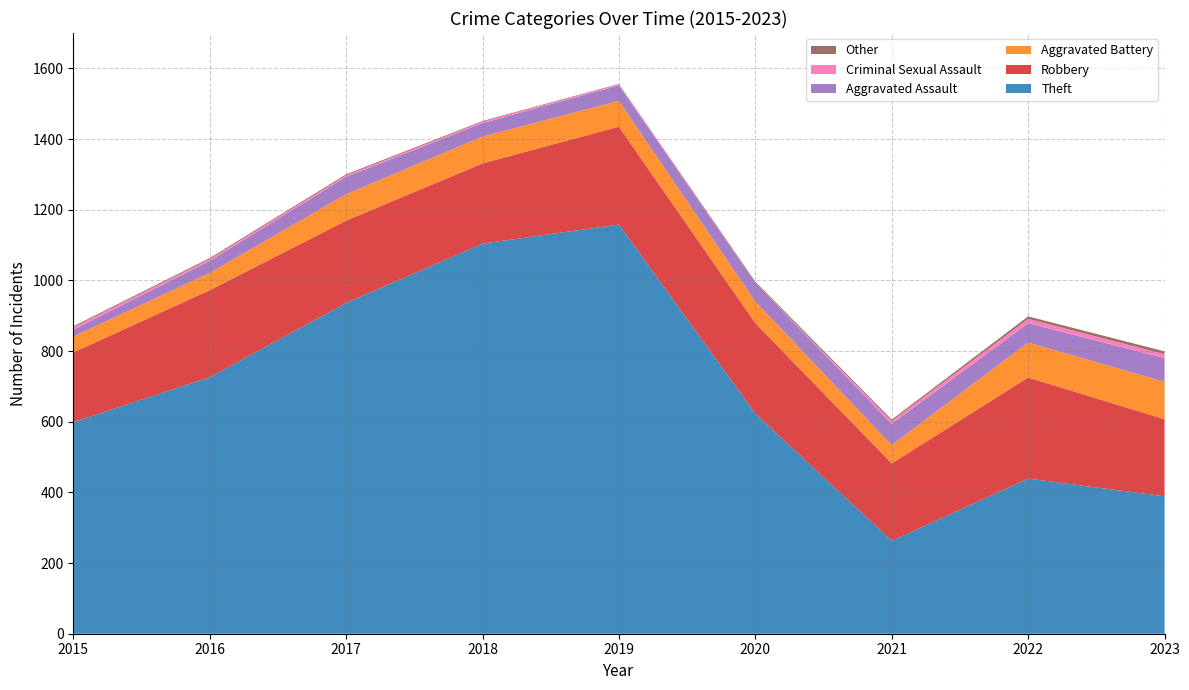

Reading left to right, transcribe all the data shown in this chart.

Theft: 2015=599	2016=726	2017=936	2018=1104	2019=1158	2020=623	2021=263	2022=439	2023=389
Robbery: 2015=197	2016=246	2017=233	2018=227	2019=277	2020=256	2021=219	2022=286	2023=218
Aggravated Battery: 2015=45	2016=49	2017=75	2018=76	2019=73	2020=61	2021=52	2022=99	2023=106
Aggravated Assault: 2015=19	2016=34	2017=49	2018=38	2019=44	2020=52	2021=60	2022=55	2023=67
Criminal Sexual Assault: 2015=7	2016=5	2017=4	2018=4	2019=3	2020=0	2021=8	2022=12	2023=11
Other: 2015=3	2016=3	2017=3	2018=2	2019=1	2020=4	2021=4	2022=7	2023=8